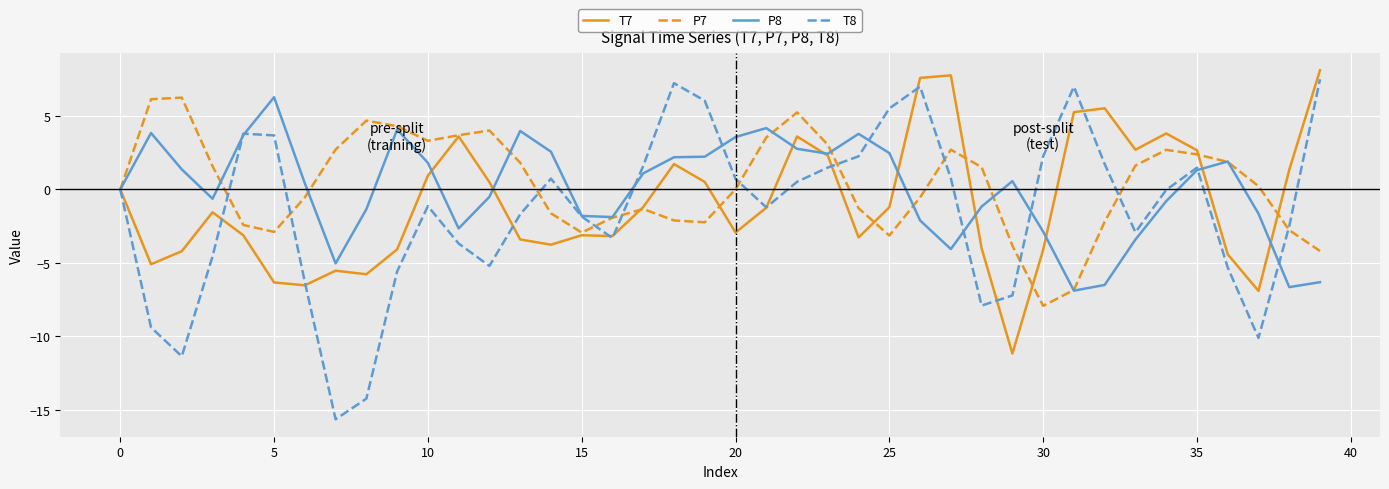

Which series has the widest spread of values?

T8